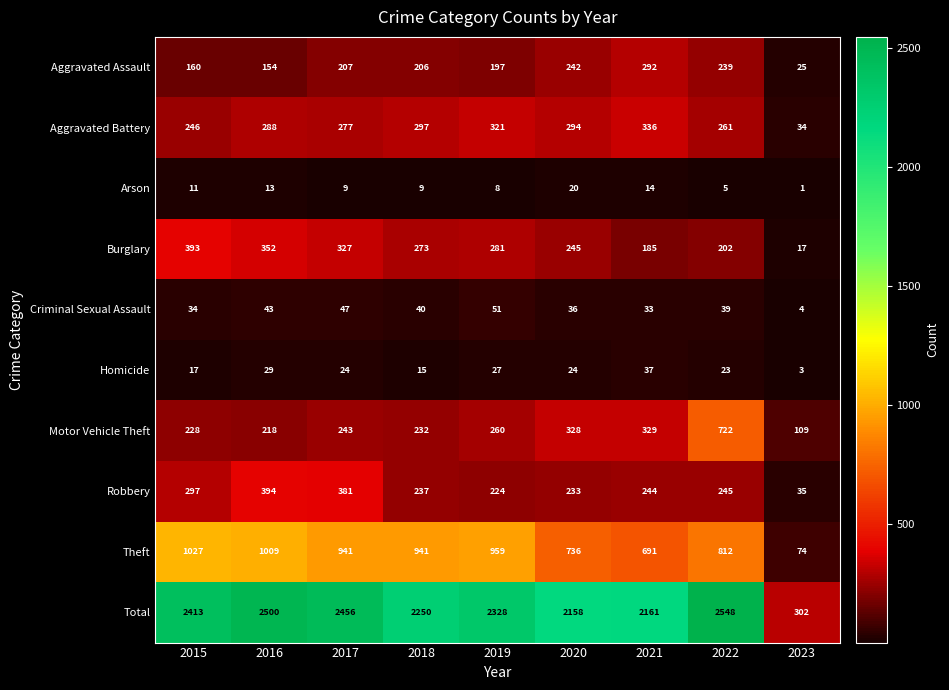

Rank the series at 2019 from lowest to highest value.

Arson, Homicide, Criminal Sexual Assault, Aggravated Assault, Robbery, Motor Vehicle Theft, Burglary, Aggravated Battery, Theft, Total